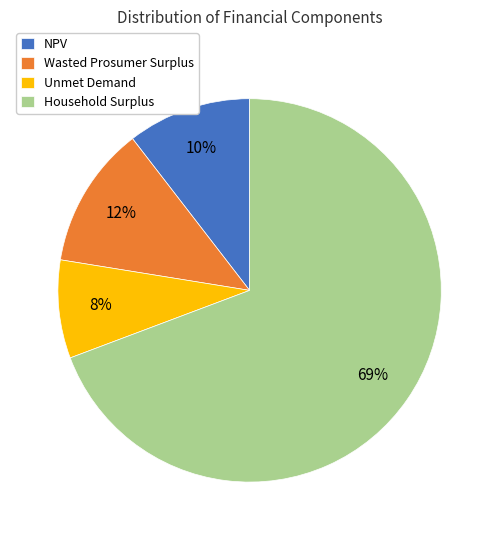

Does any single category account for the majority?

Yes